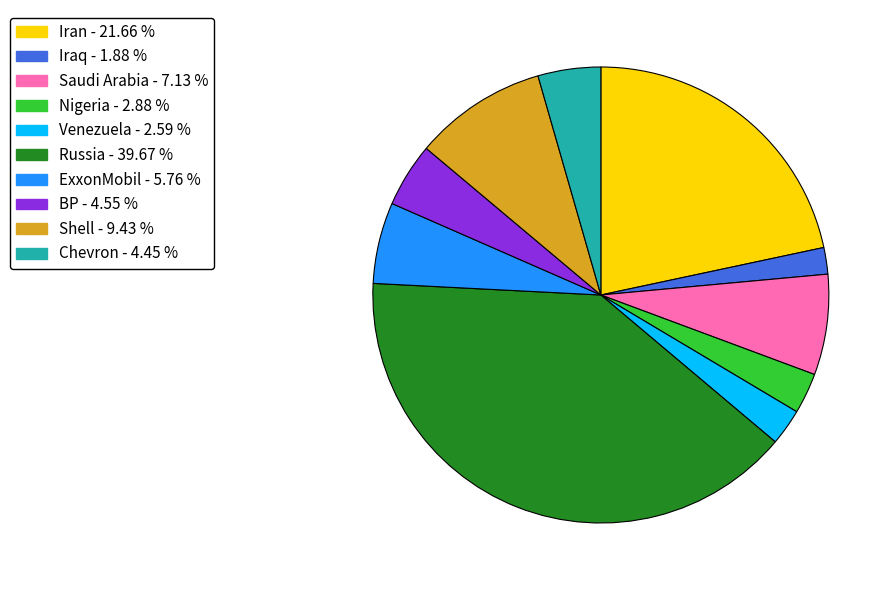

Is Russia the majority of the pie?

No